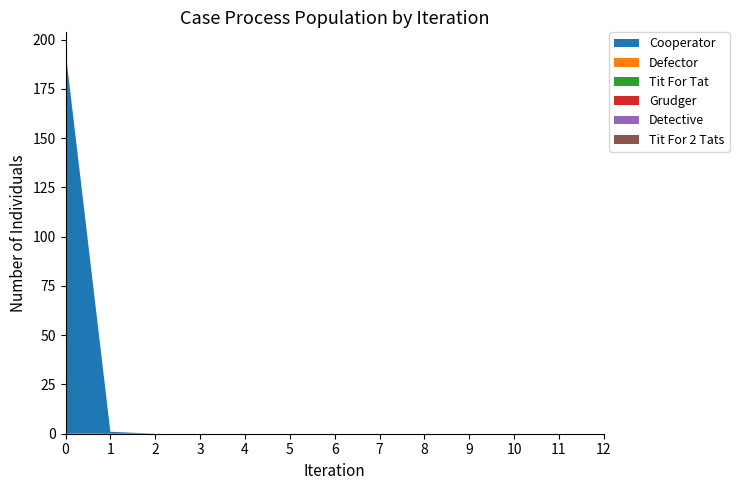

Reading left to right, extract all data points from this chart.

Cooperator: 0=194	1=1	2=0	3=0	4=0	5=0	6=0	7=0	8=0	9=0	10=0	11=0	12=0
Defector: 0=0	1=0	2=0	3=0	4=0	5=0	6=0	7=0	8=0	9=0	10=0	11=0	12=0
Tit For Tat: 0=0	1=0	2=0	3=0	4=0	5=0	6=0	7=0	8=0	9=0	10=0	11=0	12=0
Grudger: 0=0	1=0	2=0	3=0	4=0	5=0	6=0	7=0	8=0	9=0	10=0	11=0	12=0
Detective: 0=0	1=0	2=0	3=0	4=0	5=0	6=0	7=0	8=0	9=0	10=0	11=0	12=0
Tit For 2 Tats: 0=0	1=0	2=0	3=0	4=0	5=0	6=0	7=0	8=0	9=0	10=0	11=0	12=0